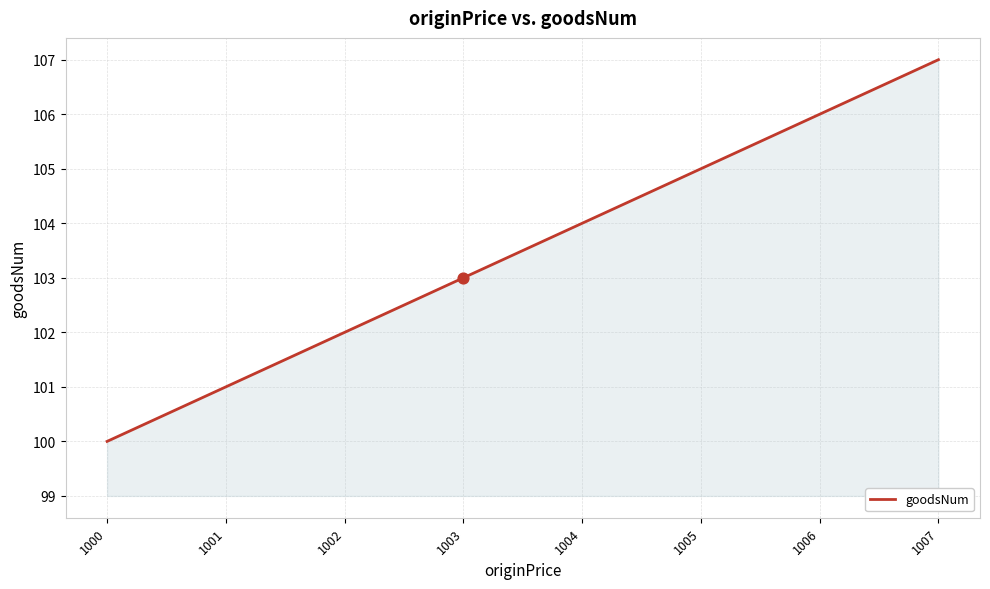

What is the ratio of the value at 1001 to the value at 1006?

1.0